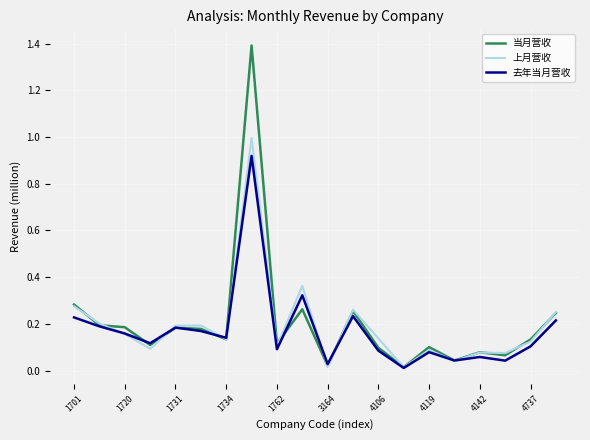

Which series has the largest range (max minus min)?

当月营收